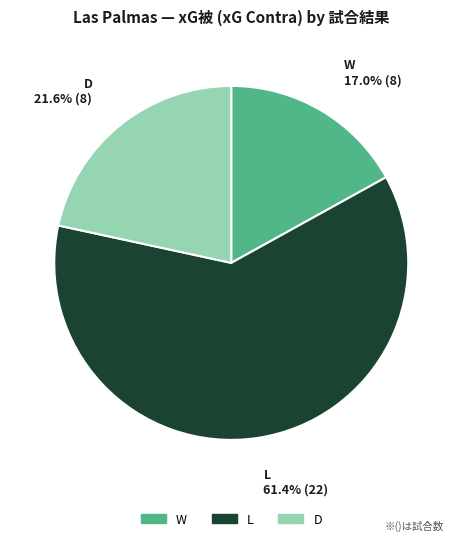

What is the ratio of the value at L to the value at W?

3.6